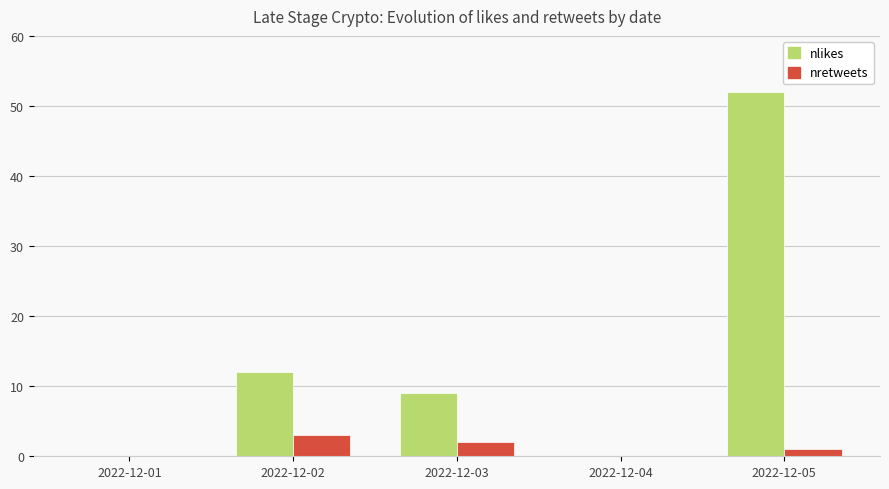

The nlikes series shows 89 at 2022-12-05. True or false?

False